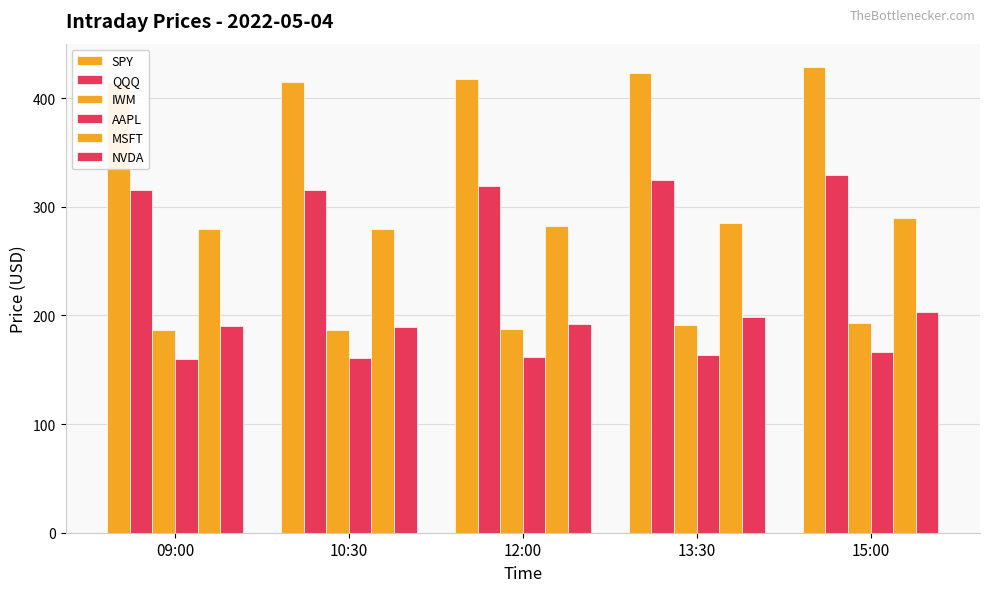

What is the spread (max minus min) of values at 15:00?

262.8